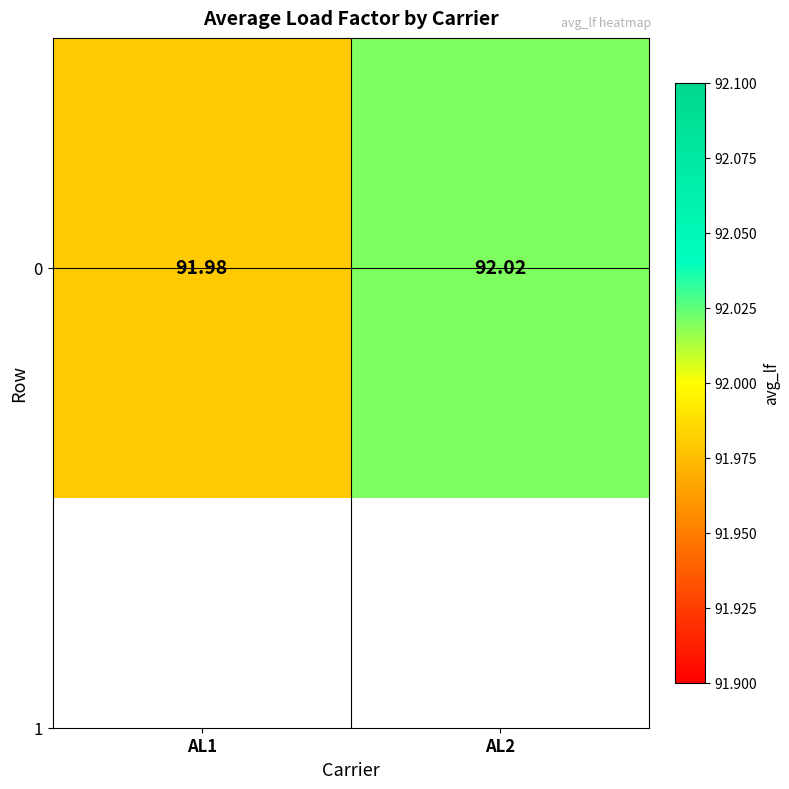

Reading left to right, list all the values displayed in this chart.

AL1=92.0	AL2=92.0